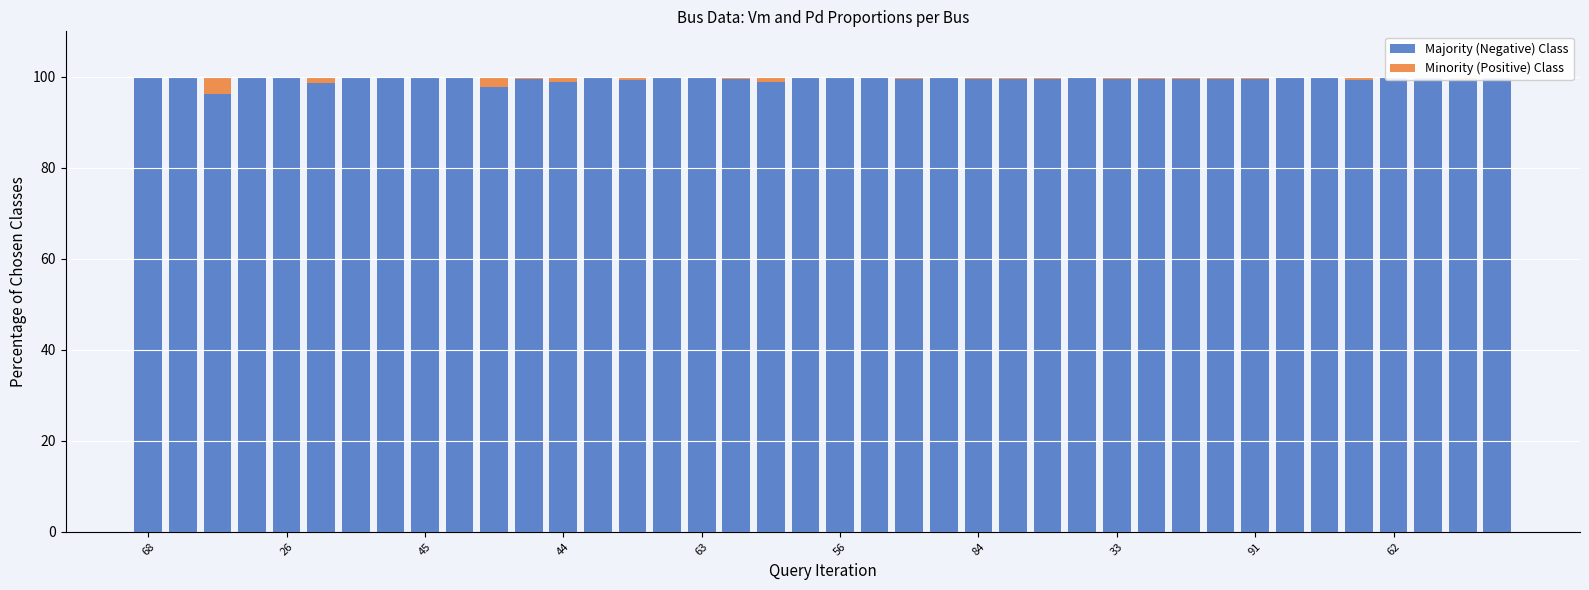

Does the chart contain stacked bars?

Yes